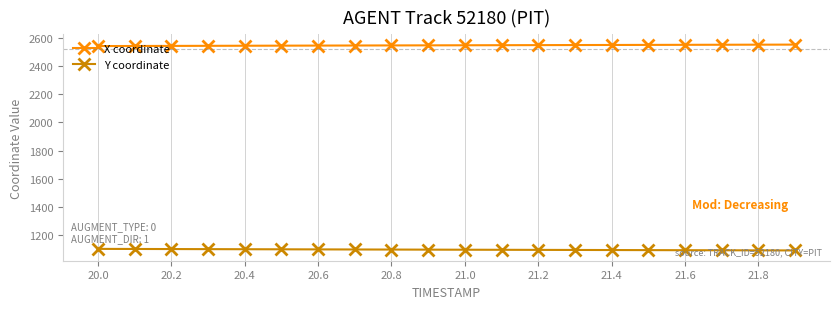

Which series has the largest total across all categories?

X coordinate